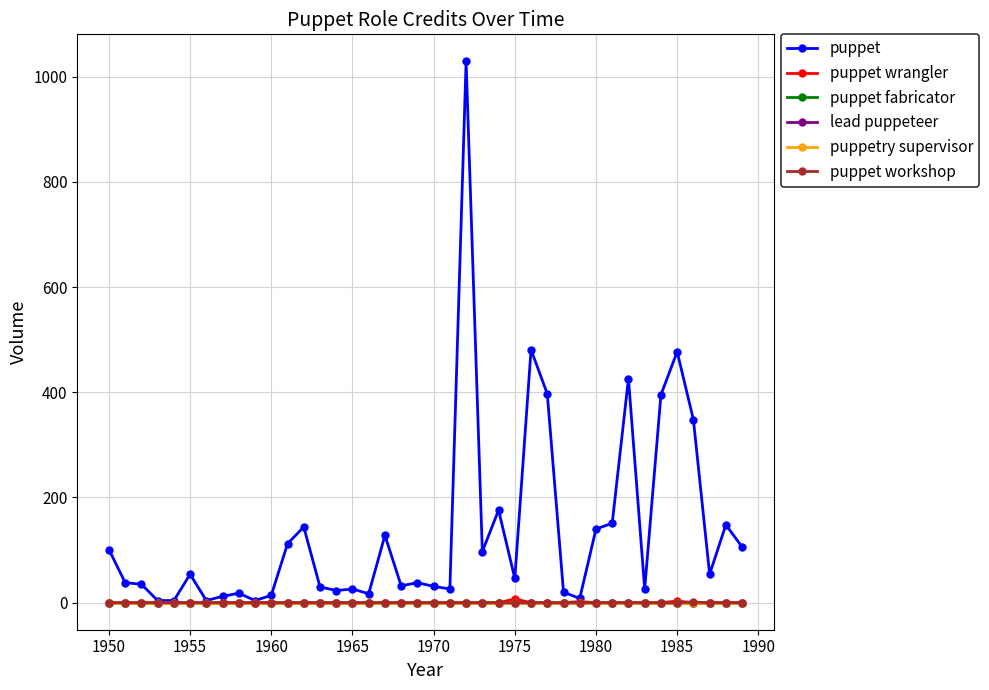

Is this an area chart (filled region under the line)?

No